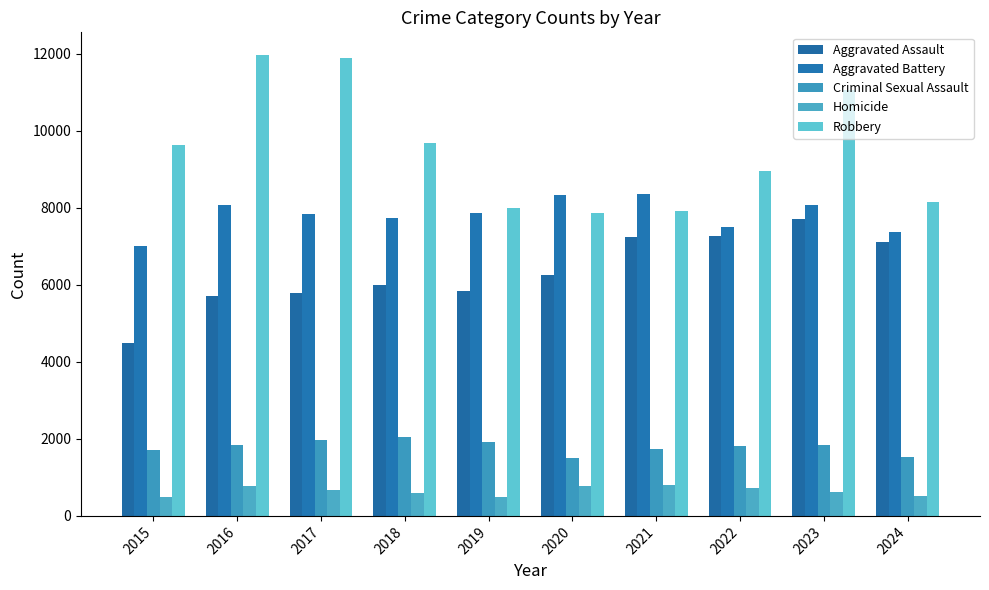

At which category does the chart reach its minimum across all series?

2015